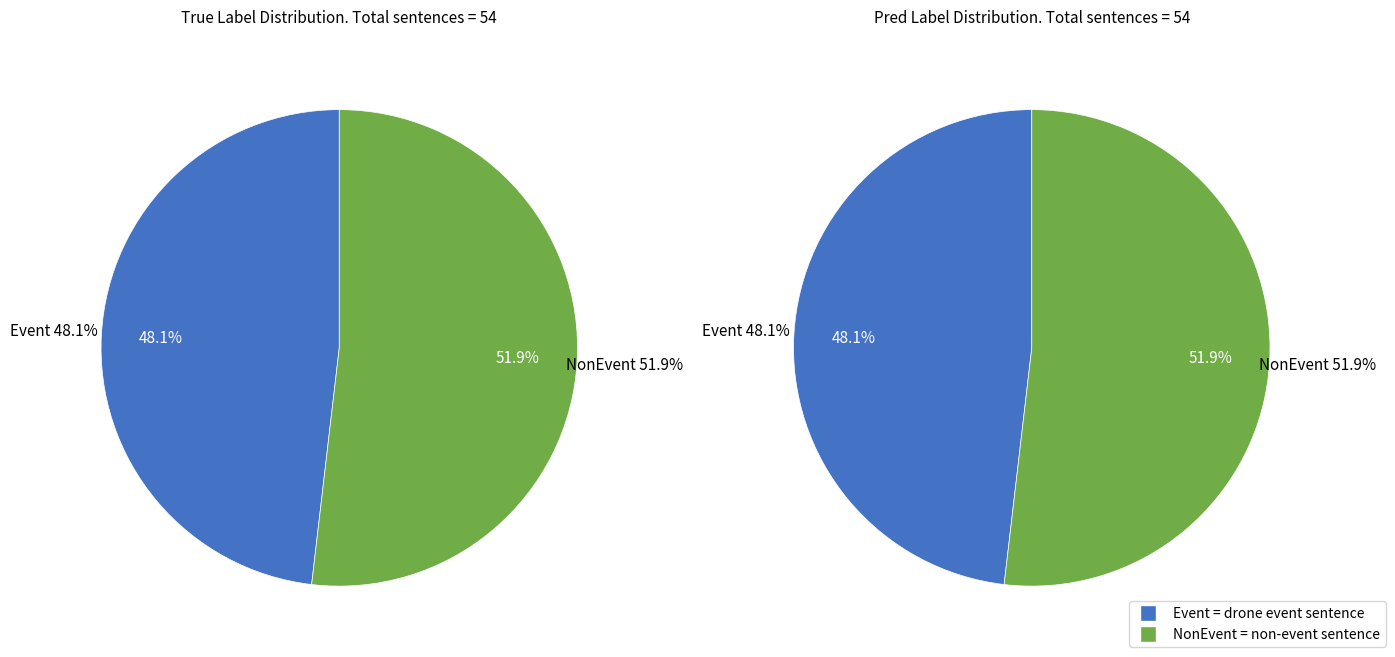

Combined, do Event and NonEvent account for over 50%?

Yes